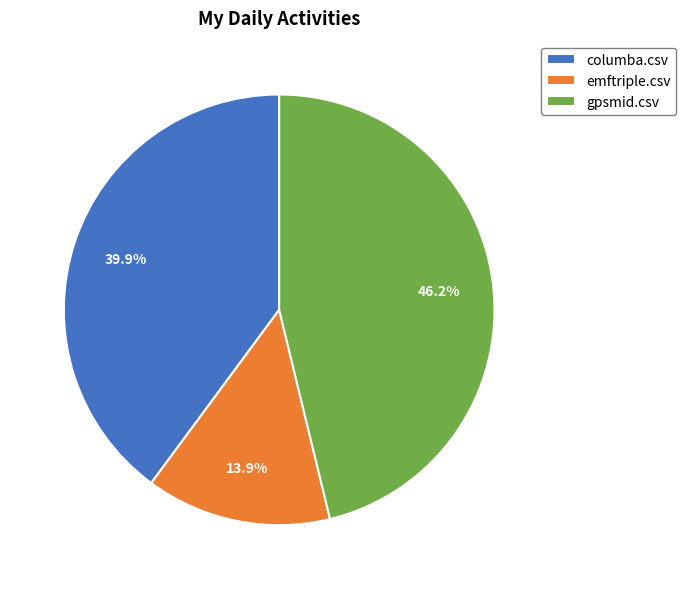

To the nearest percent, what is the average slice percentage?

33%